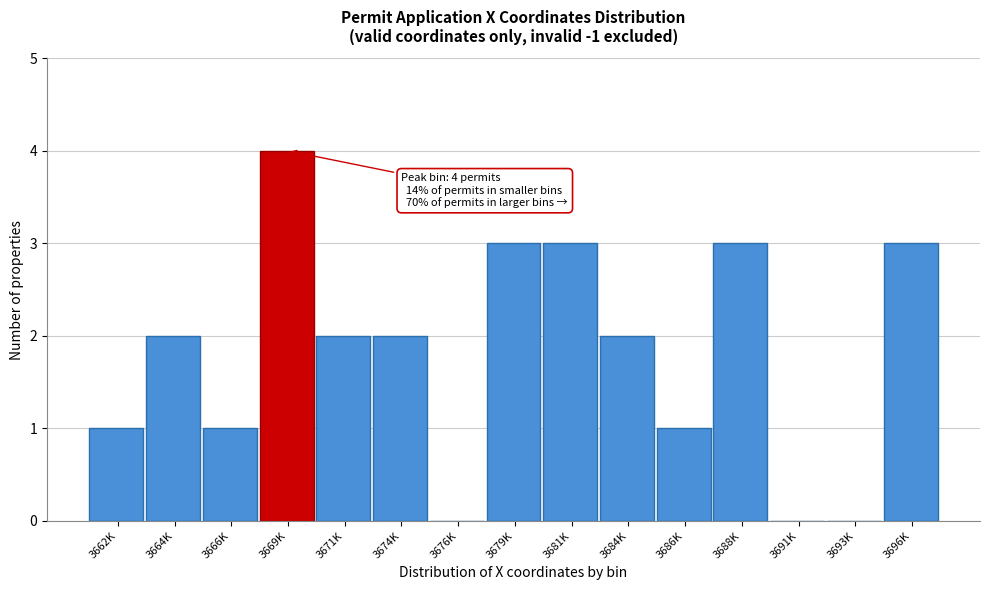

Reading left to right, extract all data points from this chart.

3662K=1	3664K=2	3666K=1	3669K=4	3671K=2	3674K=2	3676K=0	3679K=3	3681K=3	3684K=2	3686K=1	3688K=3	3691K=0	3693K=0	3696K=3